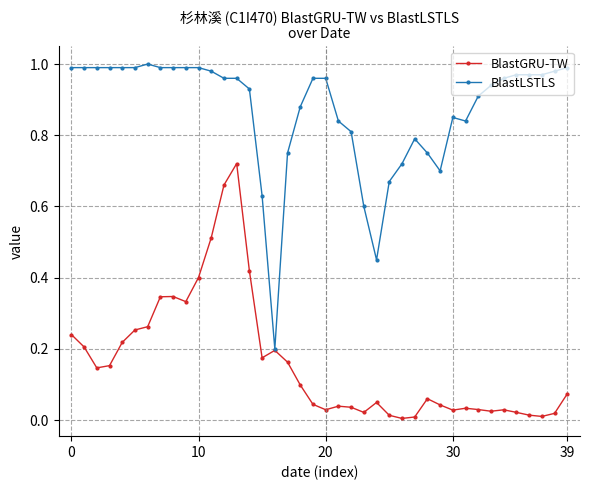

True or false: BlastGRU-TW has more than 2 interior local peaks.

True